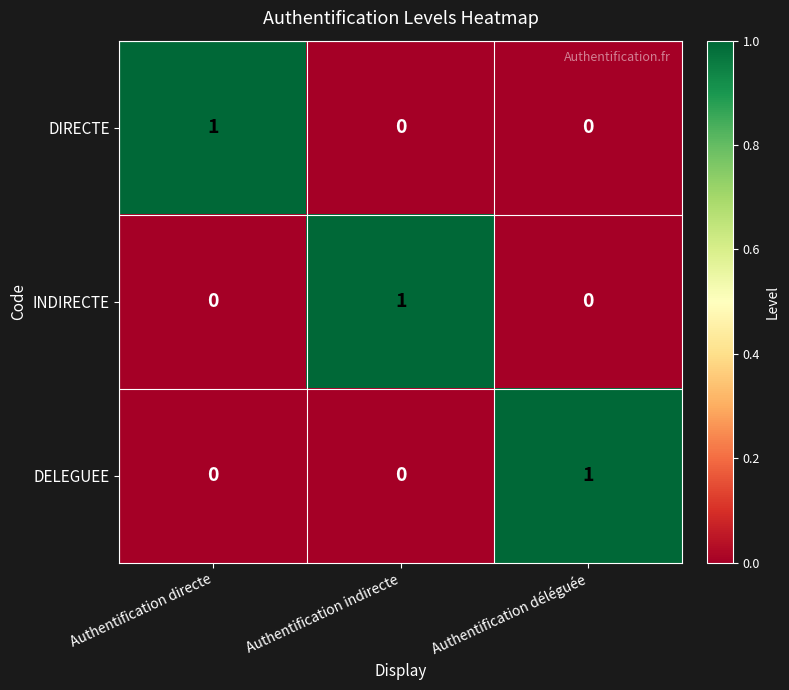

Which category has the highest value in the DIRECTE series?

Authentification directe